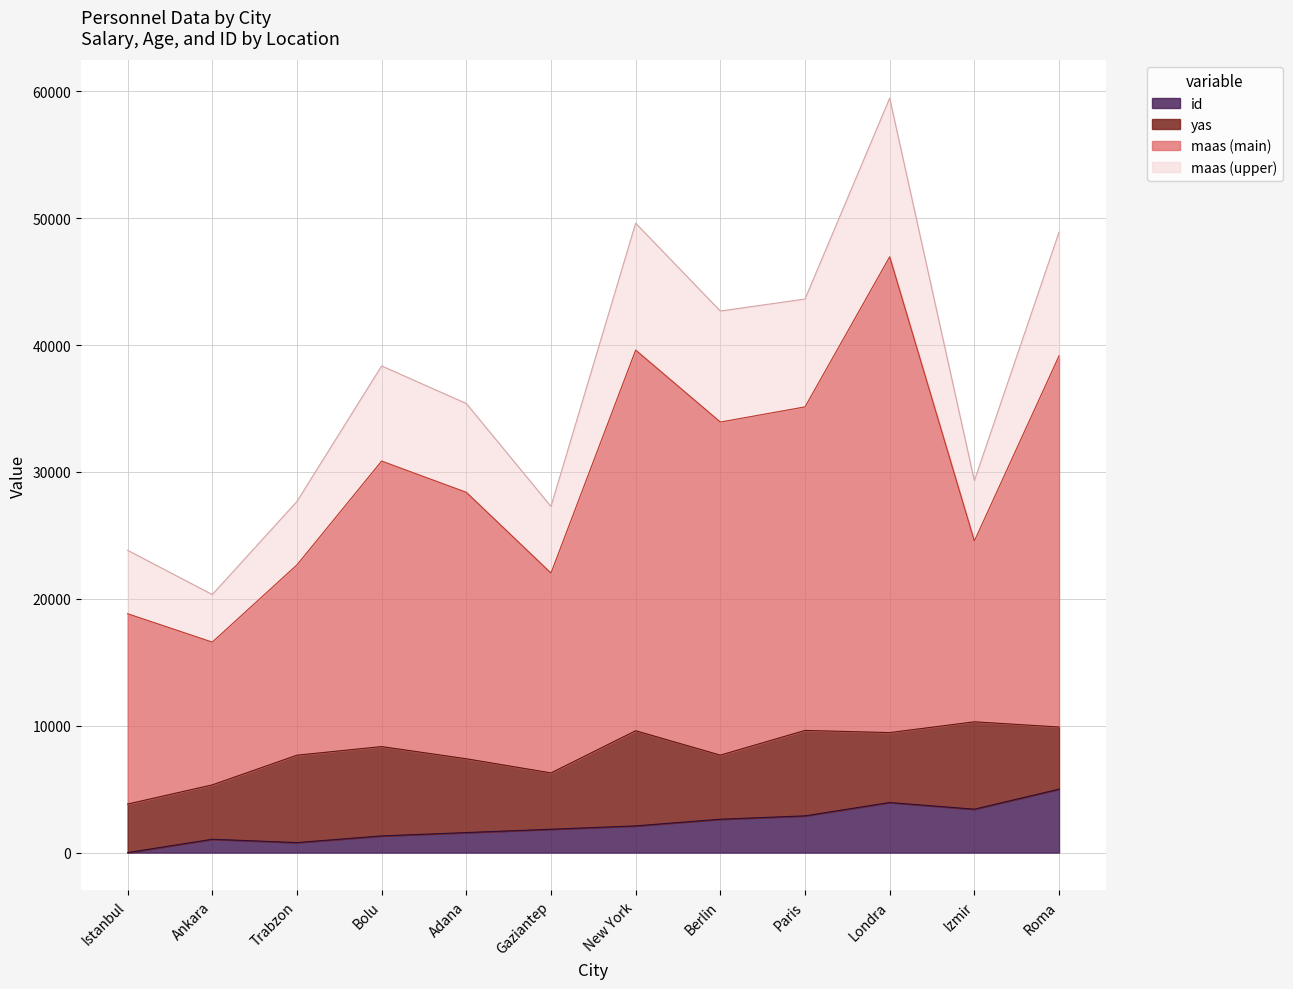

Is the value of id at Izmir greater than the value of maas at Adana?

No